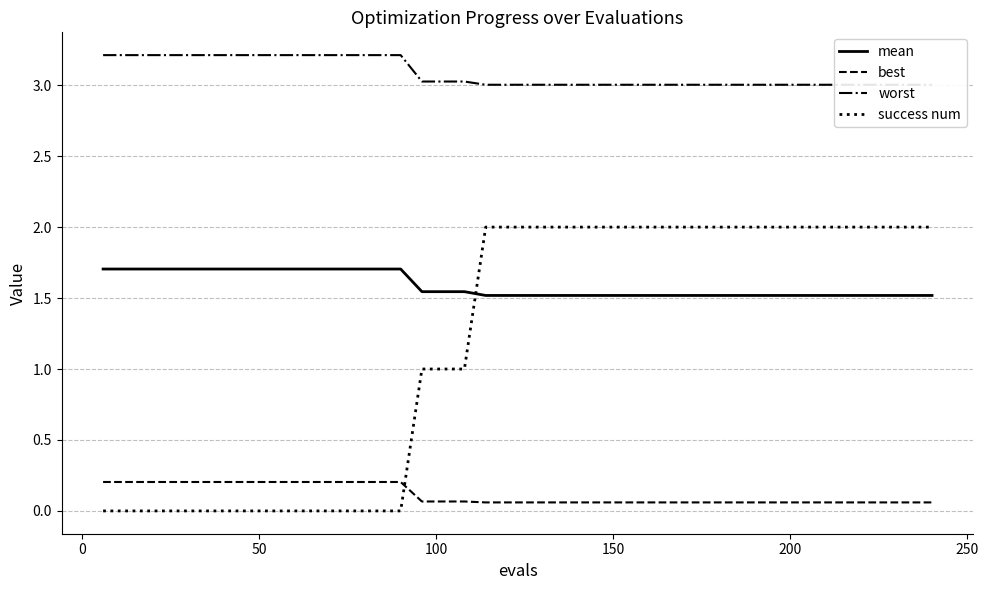

Which series has the largest total across all categories?

worst